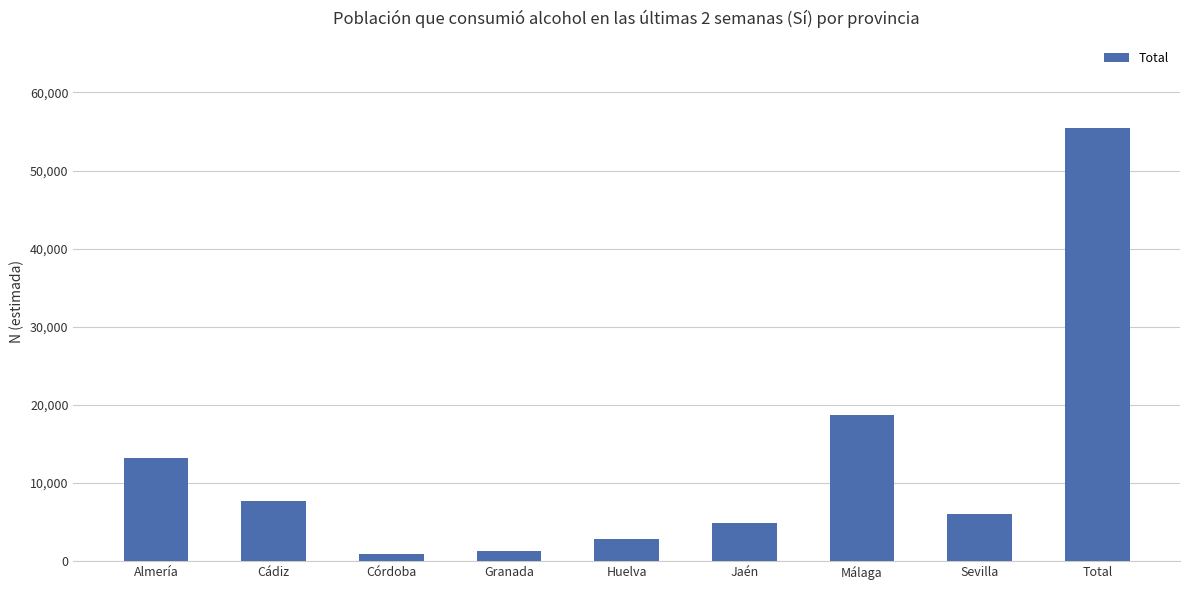

Which category has the highest value across all series?

Total